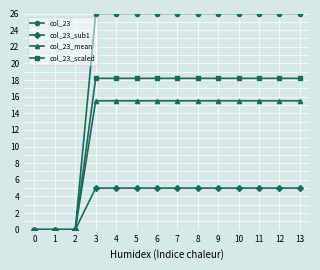

What is the value of the col_23_scaled point at the 11th from the left?

18.2